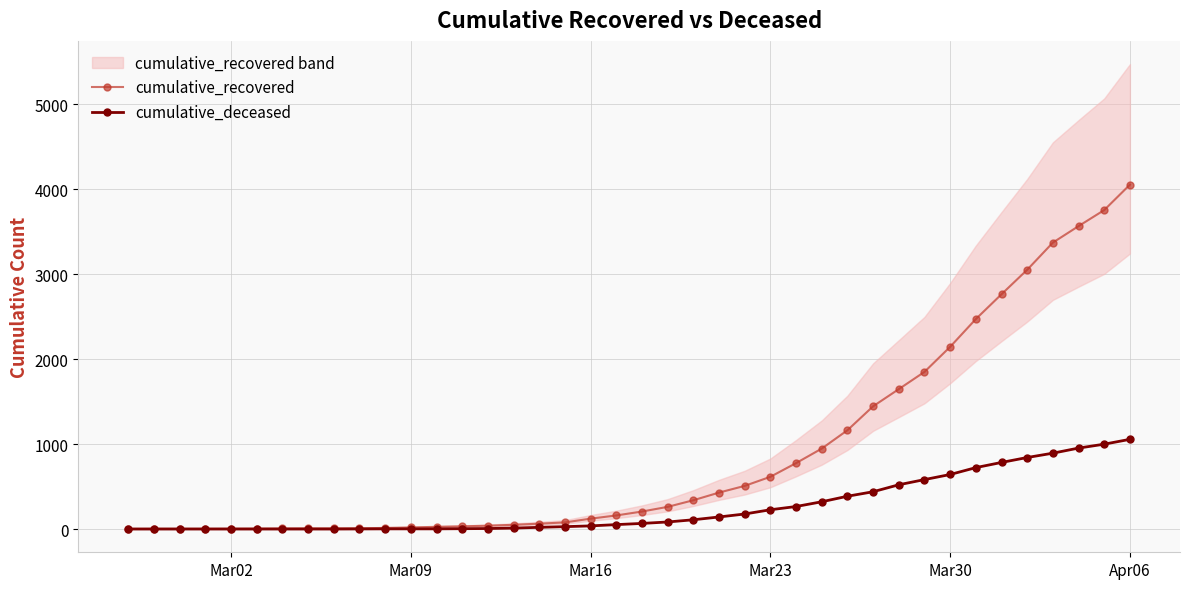

What is the maximum value for cumulative_recovered?

4054